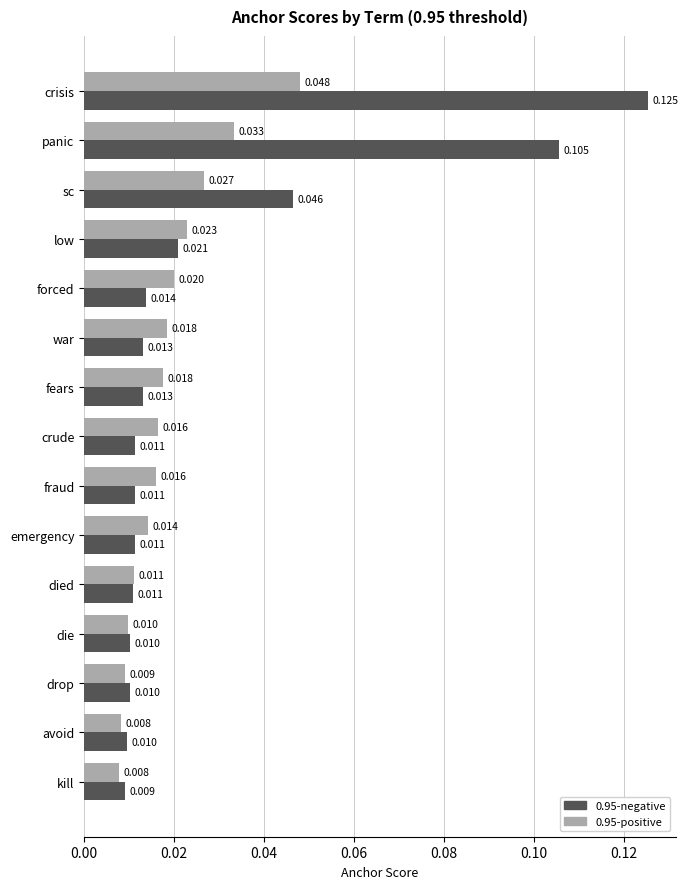

Rank the series by their average value, from highest to lowest.

0.95-negative, 0.95-positive